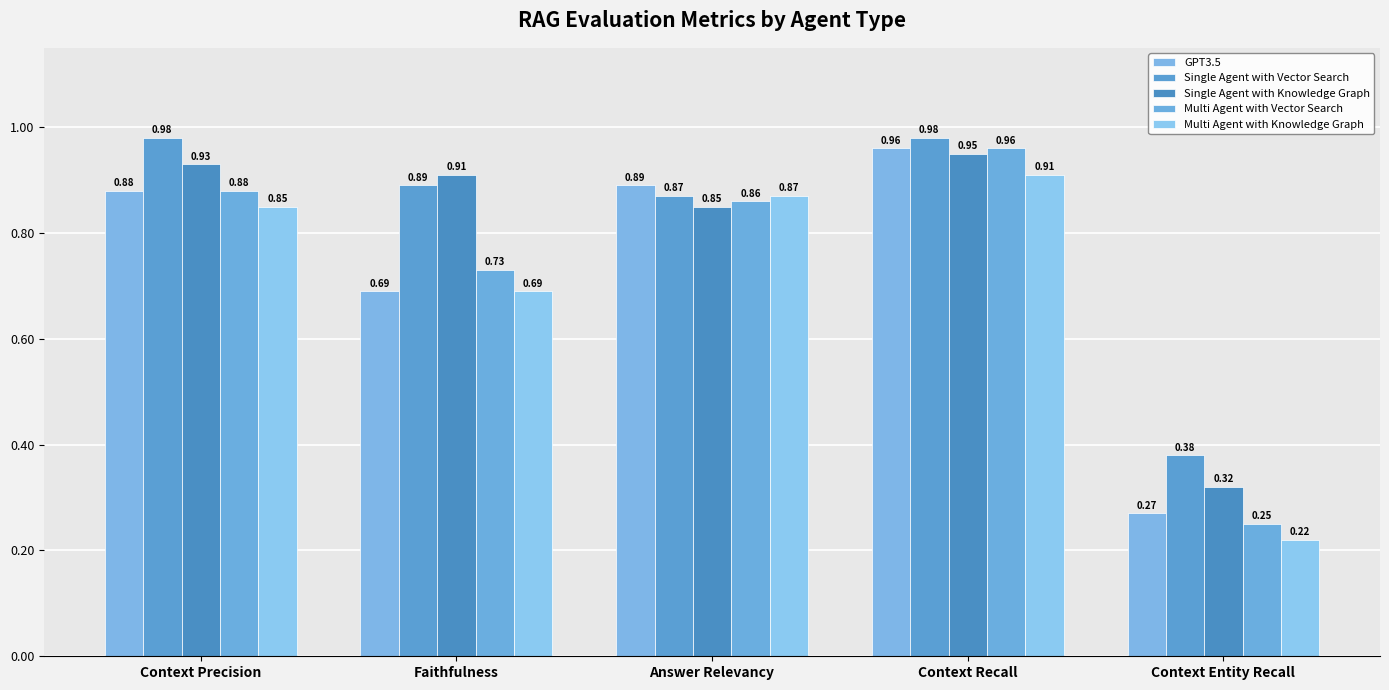

Count the number of categories in the chart.

5